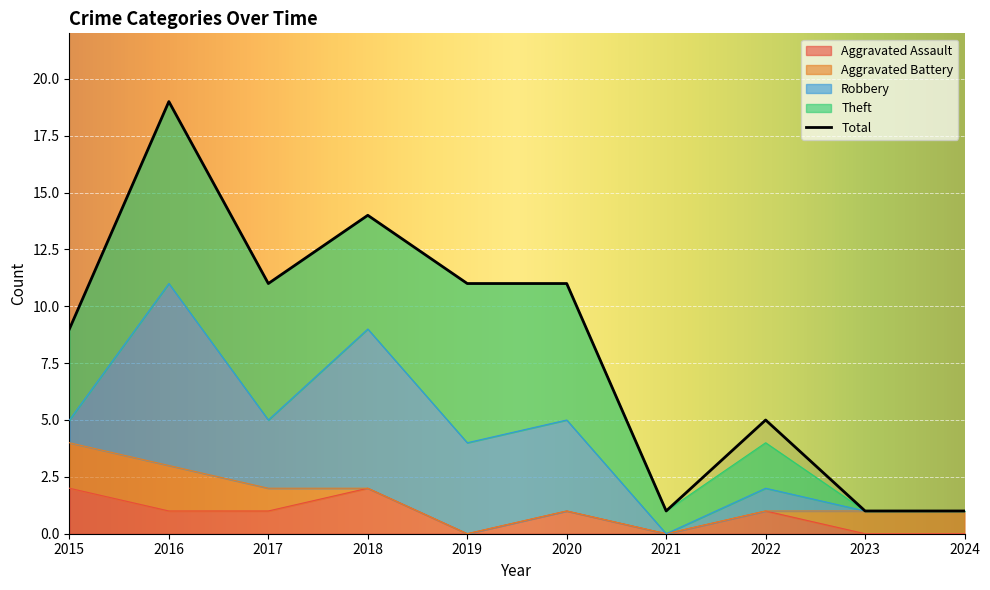

How many values in the Robbery series are below 3?

5